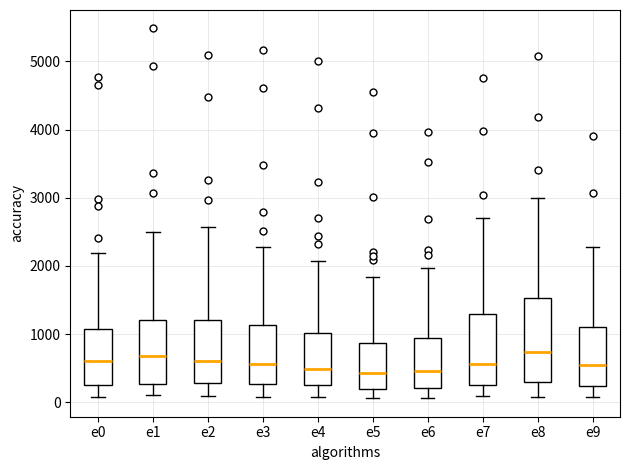

Reading left to right, transcribe this box plot: for each box, give where its median line is, the range the box spans, and where its two whiskers end, as read against the y-axis. The values are not printed on the chart, so give them approximately, as read against the axis.

e0: median 600, box 300 to 1100, whiskers 100 to 2200
e1: median 700, box 300 to 1200, whiskers 100 to 2500
e2: median 600, box 300 to 1200, whiskers 100 to 2600
e3: median 600, box 300 to 1100, whiskers 100 to 2300
e4: median 500, box 300 to 1000, whiskers 100 to 2100
e5: median 400, box 200 to 900, whiskers 100 to 1800
e6: median 500, box 200 to 900, whiskers 100 to 2000
e7: median 600, box 300 to 1300, whiskers 100 to 2700
e8: median 700, box 300 to 1500, whiskers 100 to 3000
e9: median 500, box 200 to 1100, whiskers 100 to 2300